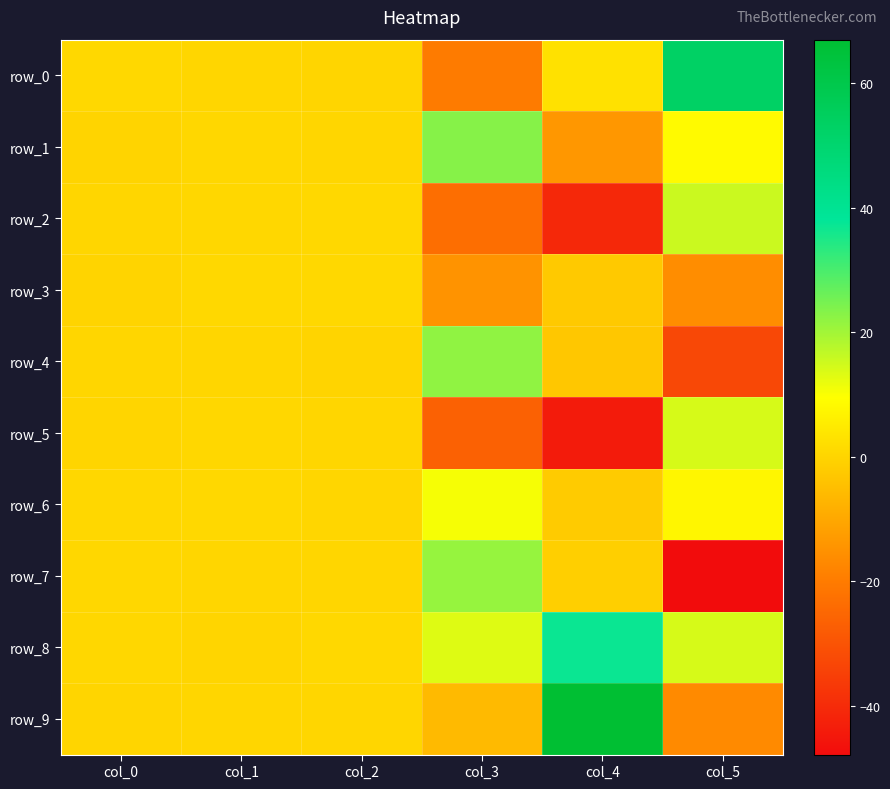

Reading left to right, what are all the values shown in this chart?

row_0: 0.9	0.4	0.3	-20.2	2.9	53.0
row_1: 0.0	0.7	0.6	23.3	-13.6	8.7
row_2: 0.6	0.6	0.9	-23.2	-40.8	15.6
row_3: 0.1	0.9	0.9	-14.6	-2.4	-15.9
row_4: 0.5	0.4	0.1	21.9	-2.9	-32.8
row_5: 0.2	0.7	0.5	-26.6	-44.2	14.1
row_6: 0.7	0.9	0.4	10.6	-2.0	7.8
row_7: 0.8	0.4	0.5	21.4	-1.0	-47.9
row_8: 0.6	0.2	1.0	13.2	37.1	14.2
row_9: 0.2	0.5	0.5	-5.8	67.0	-16.7